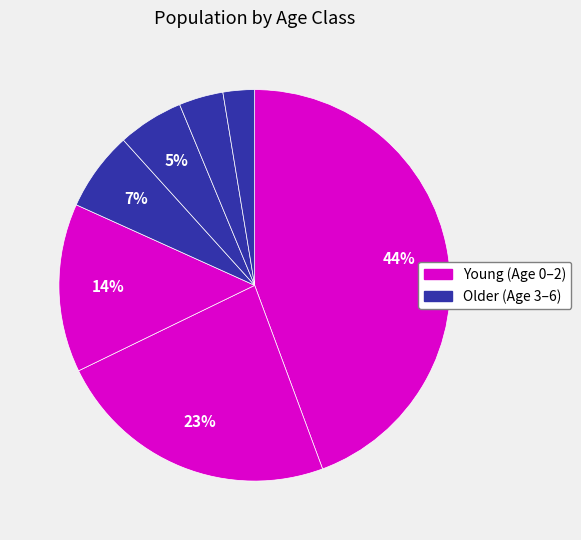

How many slices are in this pie chart?

7